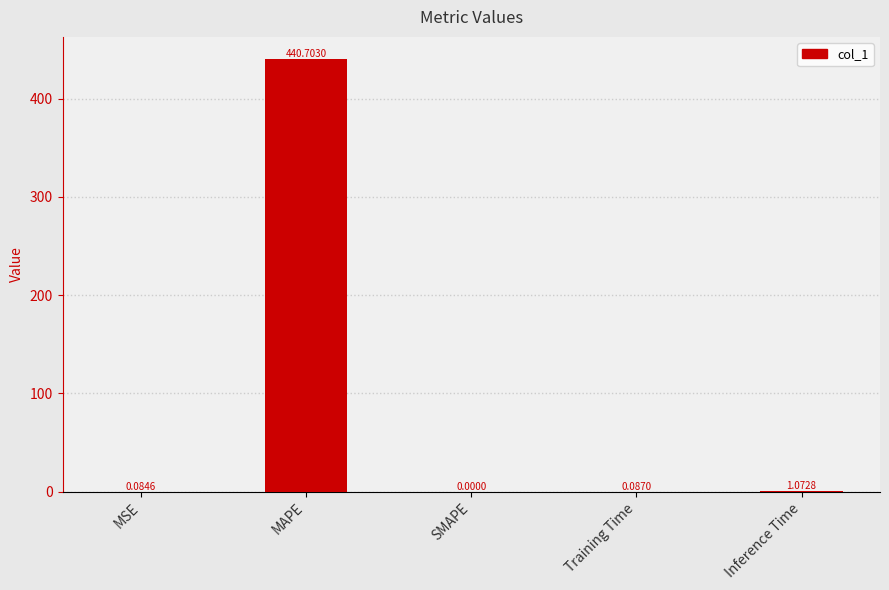

Count the number of values greater than 0.

4